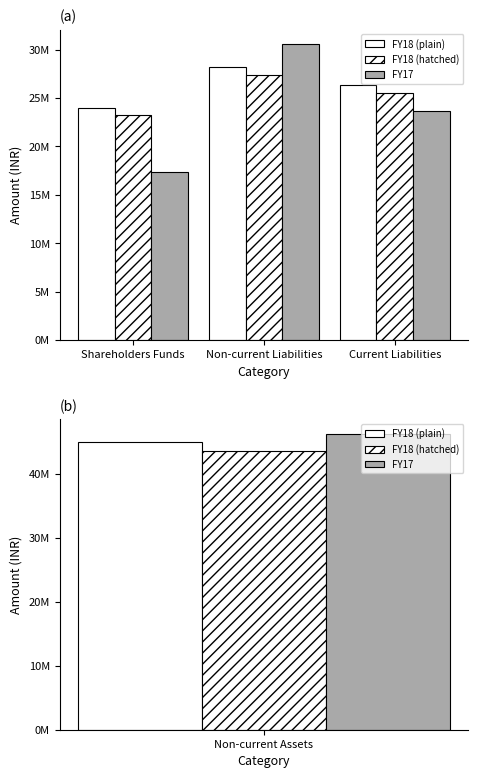

At Current Liabilities, list the series in order from largest to smallest.

FY18, FY18 (alt), FY17